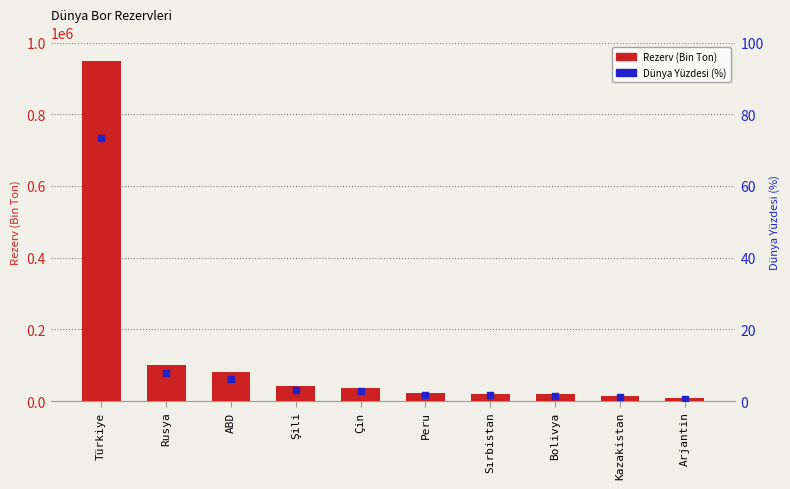

Is the value of Dünya Yüzdesi (%) at Türkiye greater than the value of Rezerv (Bin Ton) at Bolivya?

No